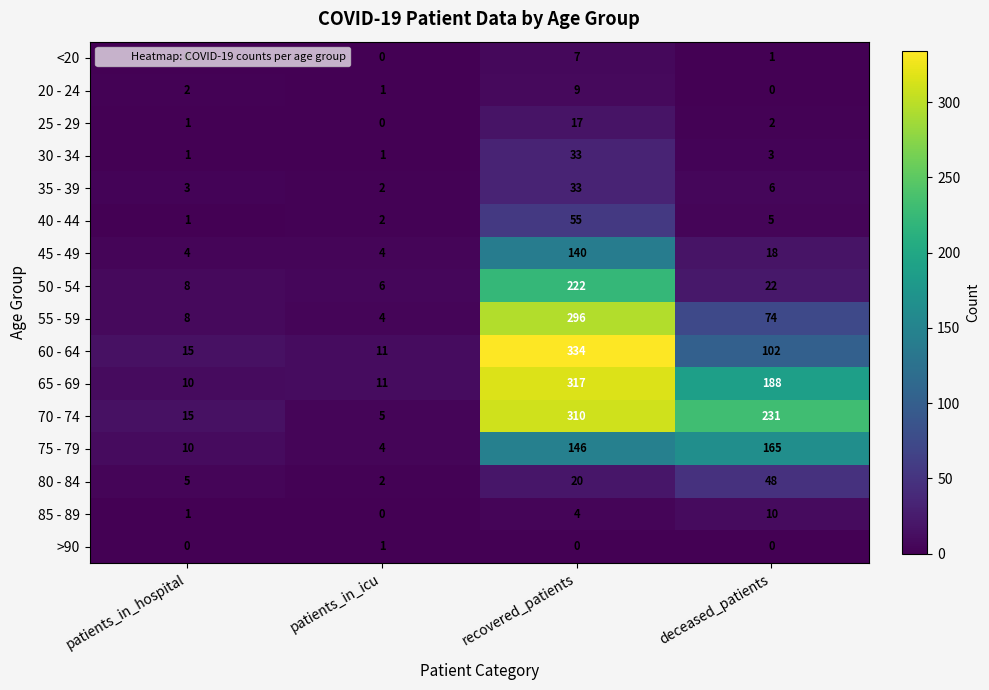

Between patients_in_hospital and deceased_patients, which series saw the biggest shift?

70 - 74